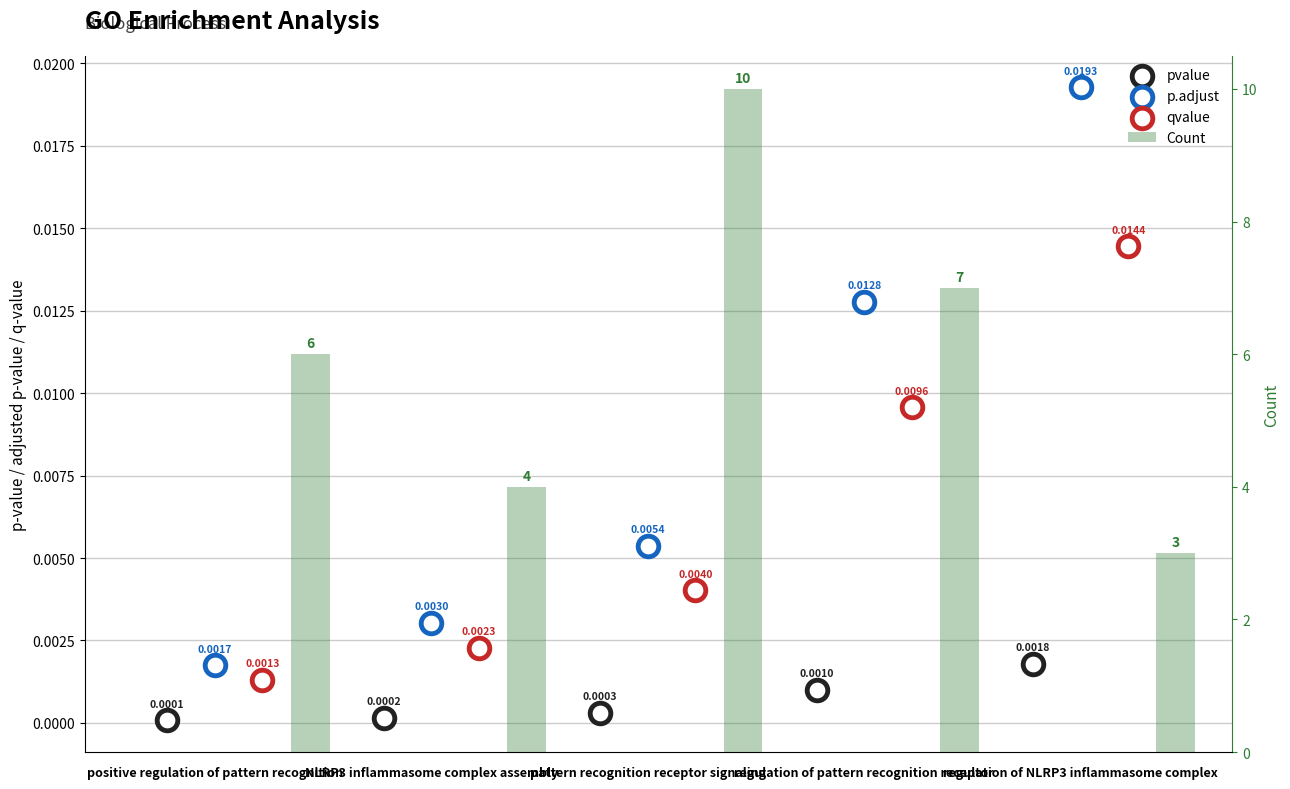

At how many categories does at least one series exceed 0?

5